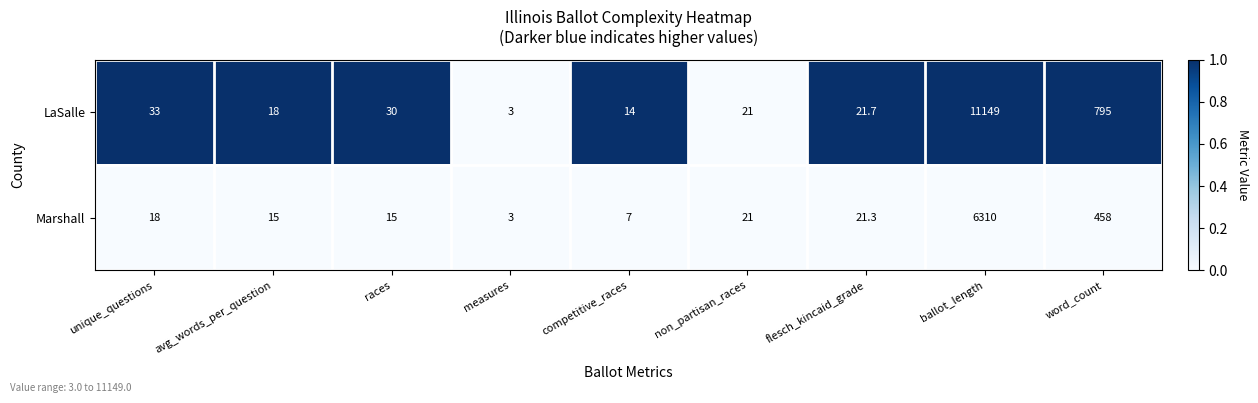

Reading left to right, transcribe all the data shown in this chart.

LaSalle: 33.0	18.0	30.0	3.0	14.0	21.0	21.7	11149.0	795.0
Marshall: 18.0	15.0	15.0	3.0	7.0	21.0	21.3	6310.0	458.0